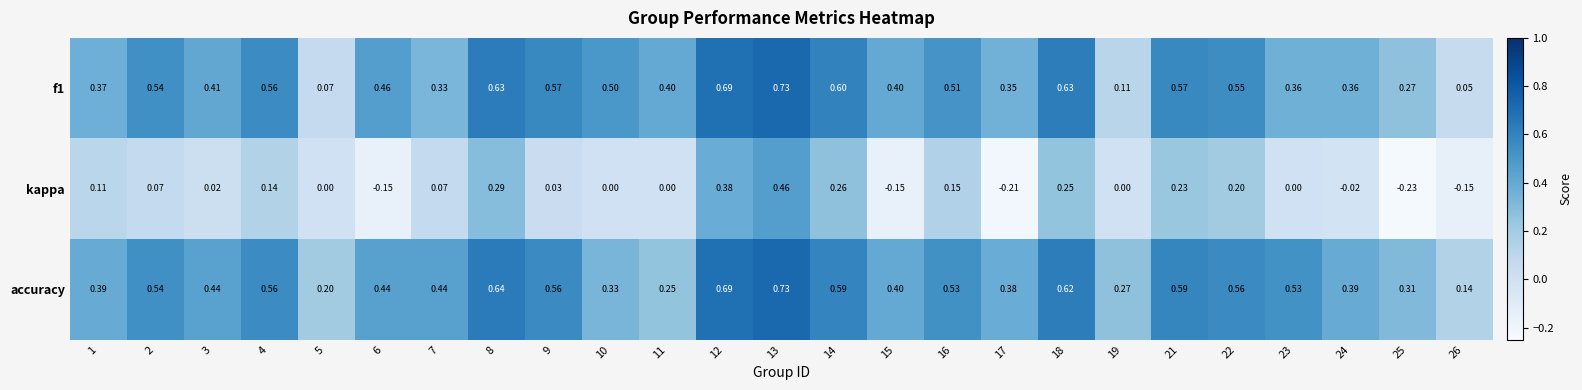

Which series has the largest total across all categories?

accuracy